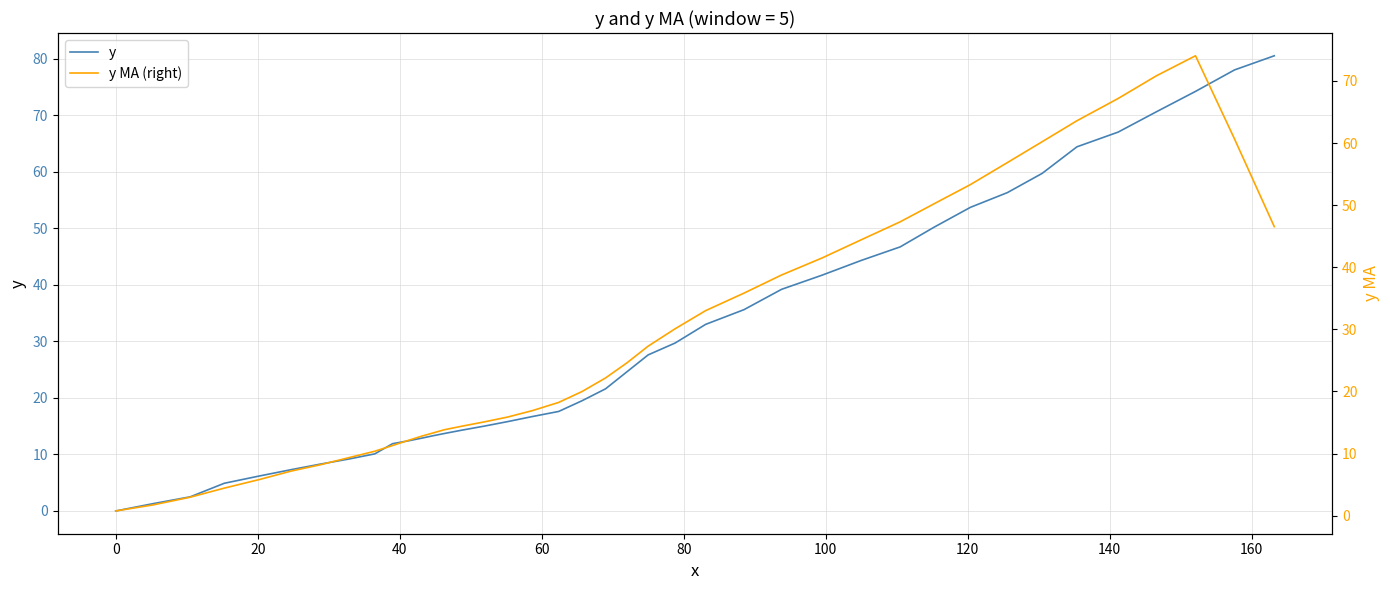

Rank the series at 40 from highest to lowest value.

y, y MA (right)